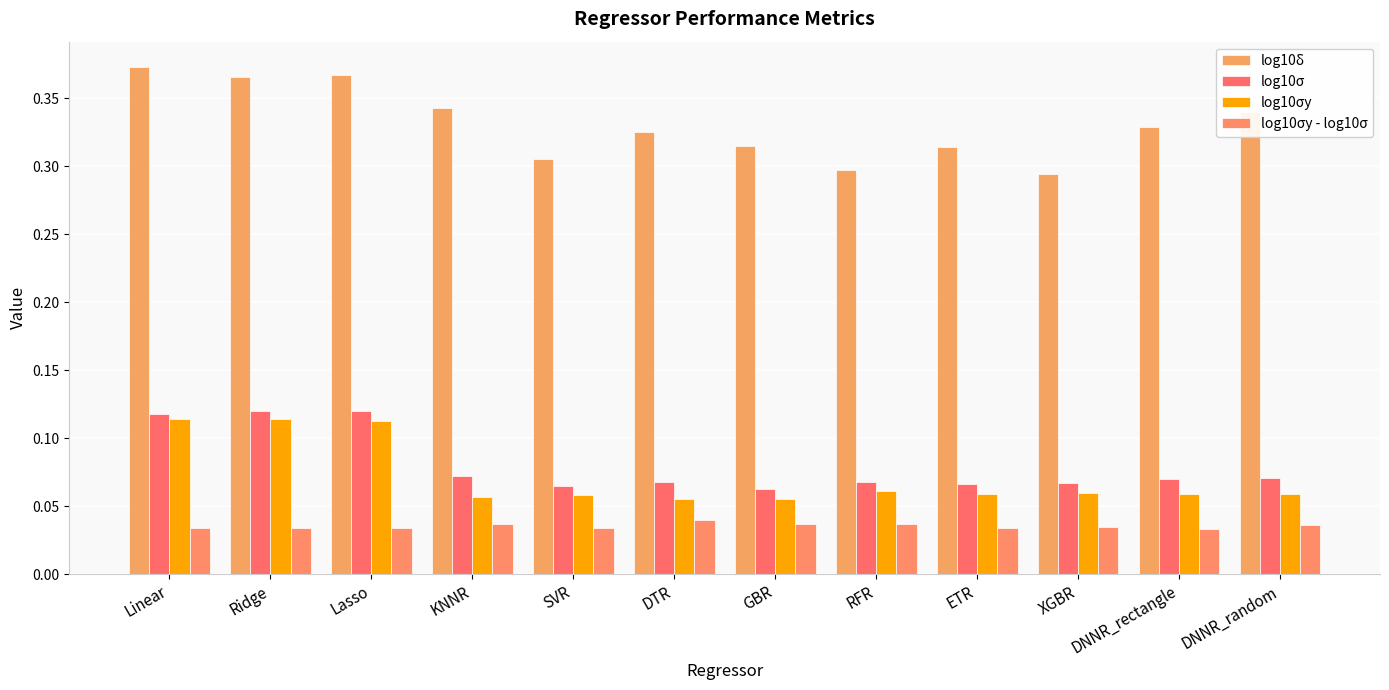

What is the total value across all series at XGBR?

0.5